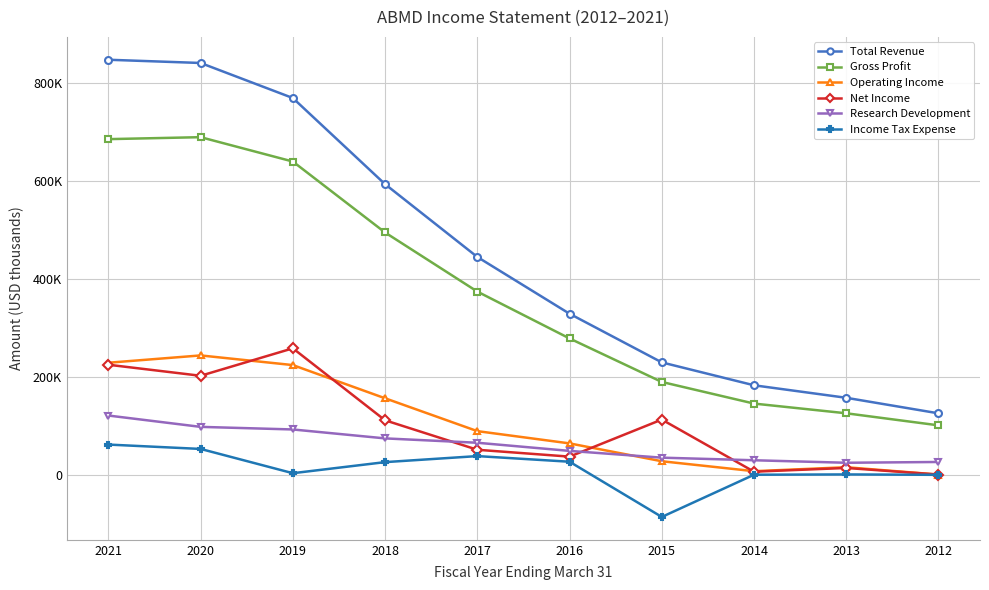

Which category has the highest value in the Research Development series?

2021